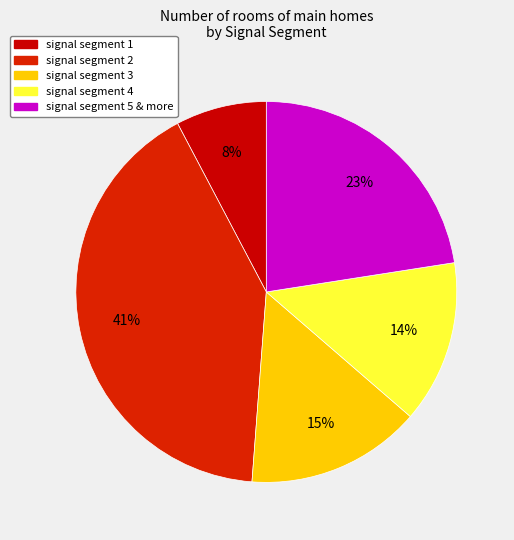

Is there any slice that represents more than half of the pie?

No